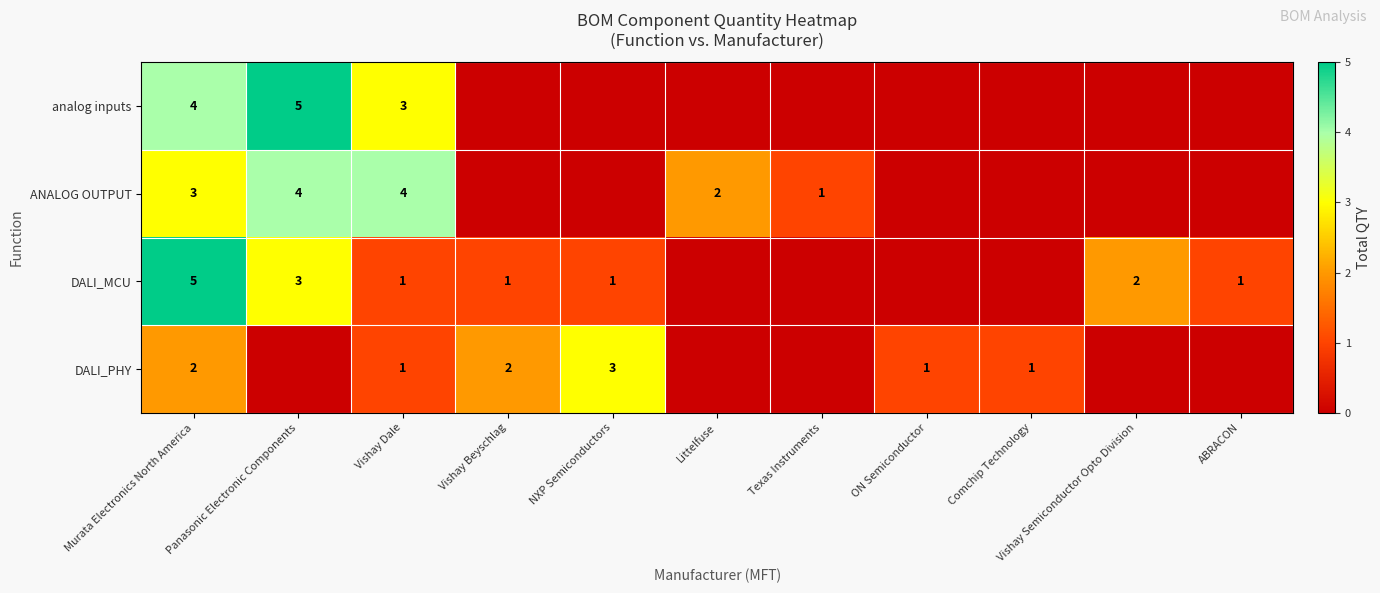

Is it true that DALI_MCU equals 5 at Murata Electronics North America?

True